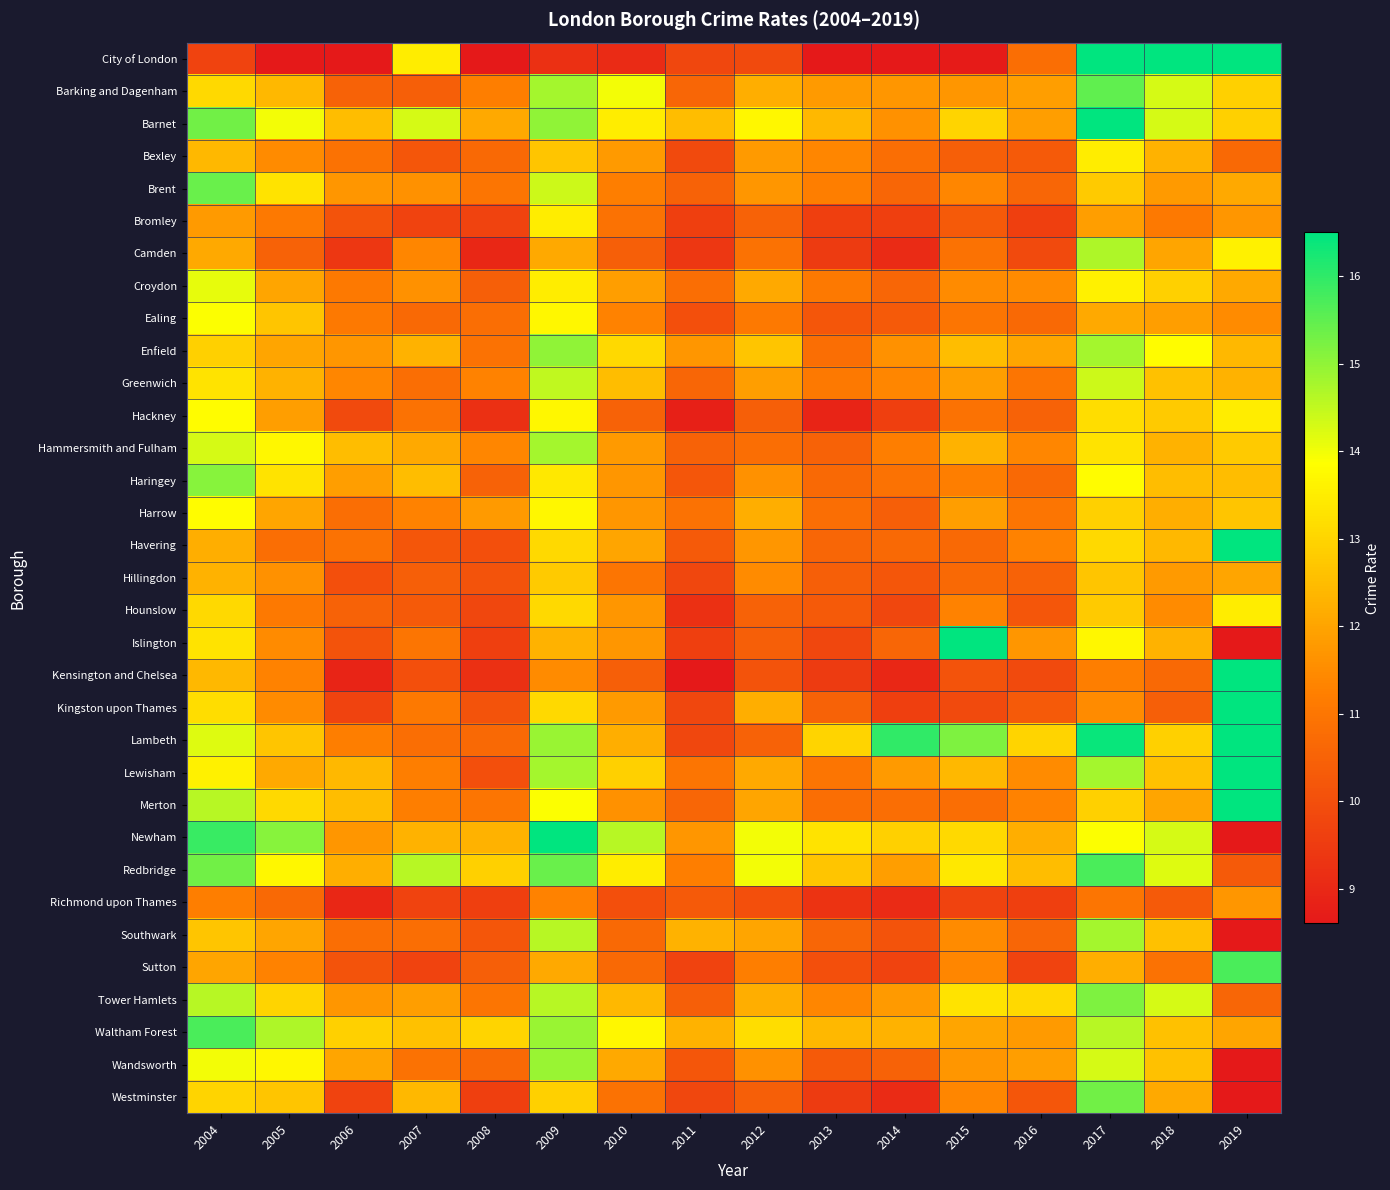

What is the total value across all series at 2015?

386.7